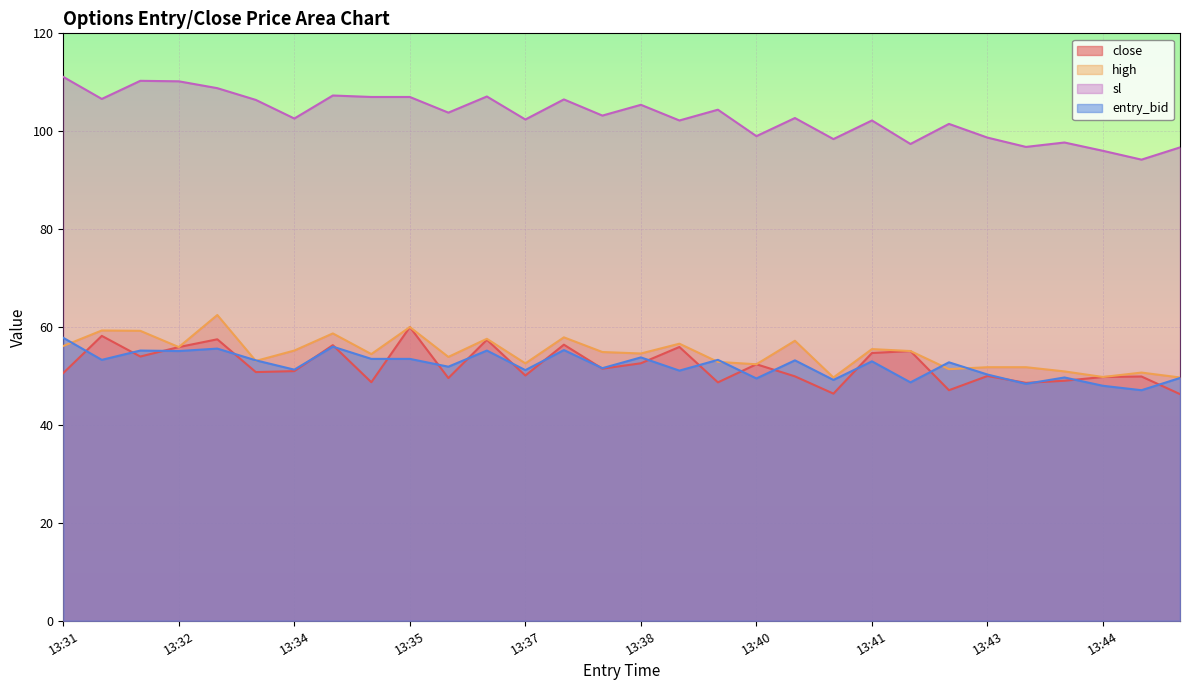

Reading left to right, extract all data points from this chart.

close: 50.6	58.2	54.0	55.9	57.5	50.8	51.0	56.3	48.7	60.0	49.6	57.4	50.1	56.4	51.5	52.6	55.9	48.7	52.4	49.9	46.4	54.7	55.1	47.1	50.0	48.6	49.0	49.8	49.9	46.3
high: 56.1	59.3	59.2	55.9	62.5	53.1	55.2	58.7	54.5	60.0	53.9	57.6	52.6	57.9	54.9	54.6	56.6	52.9	52.4	57.2	49.7	55.5	55.1	51.4	51.8	51.8	50.9	49.8	50.7	49.7
sl: 111.1	106.6	110.3	110.2	108.8	106.4	102.6	107.3	107.0	107.0	103.8	107.1	102.4	106.5	103.2	105.4	102.2	104.4	99.0	102.7	98.4	102.2	97.4	101.5	98.7	96.8	97.7	96.0	94.2	96.7
entry_bid: 57.8	53.3	55.2	55.1	55.6	53.2	51.3	56.0	53.5	53.5	51.9	55.2	51.2	55.3	51.6	53.8	51.1	53.3	49.5	53.2	49.2	53.0	48.7	52.8	50.3	48.4	49.7	48.0	47.1	49.6